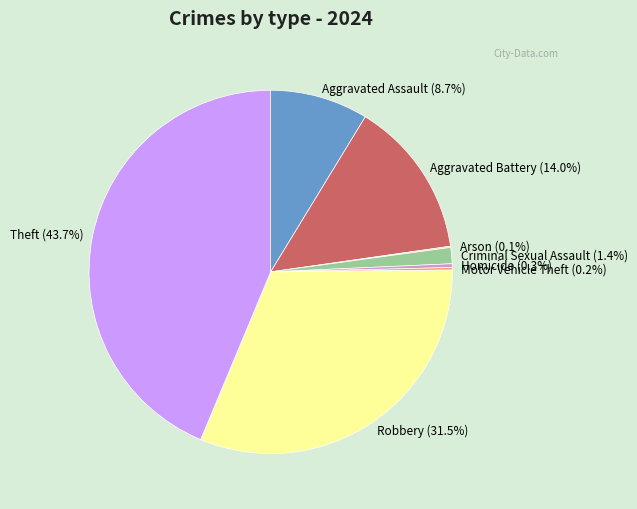

What is the largest slice in the pie chart?

Theft